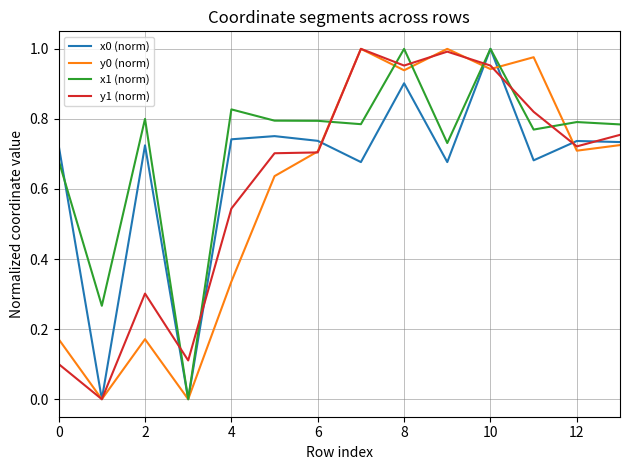

Which series has the largest total across all categories?

x1 (norm)